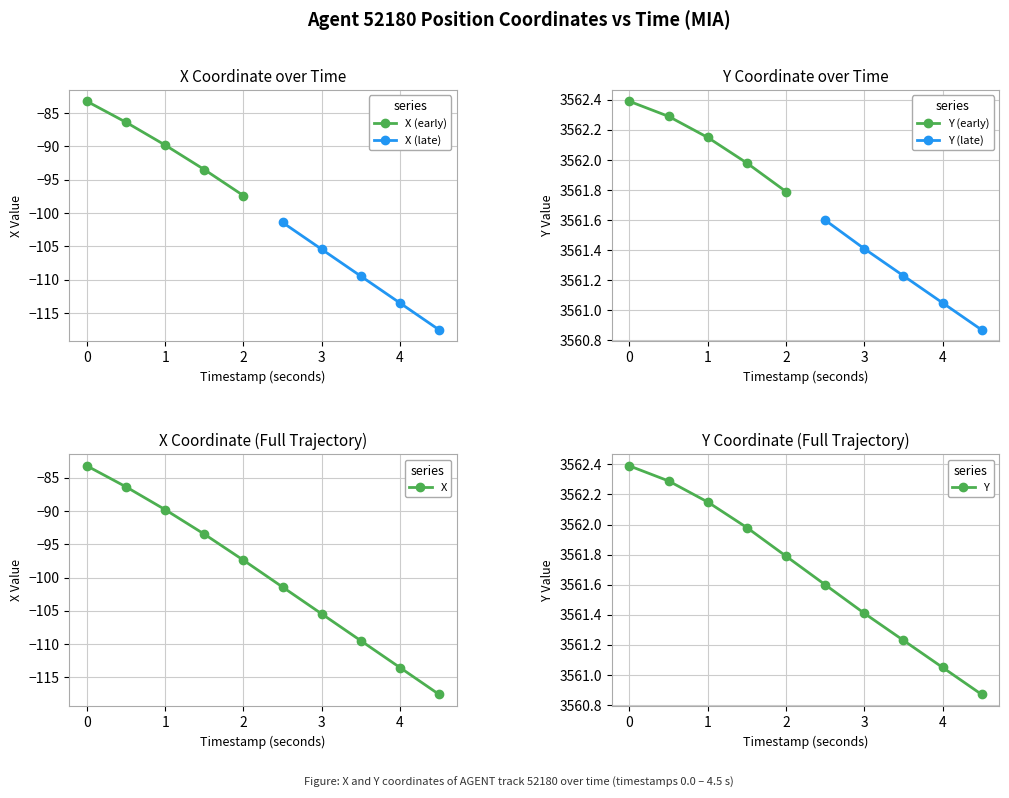

What is the spread (max minus min) of values at 2.0?

3659.2